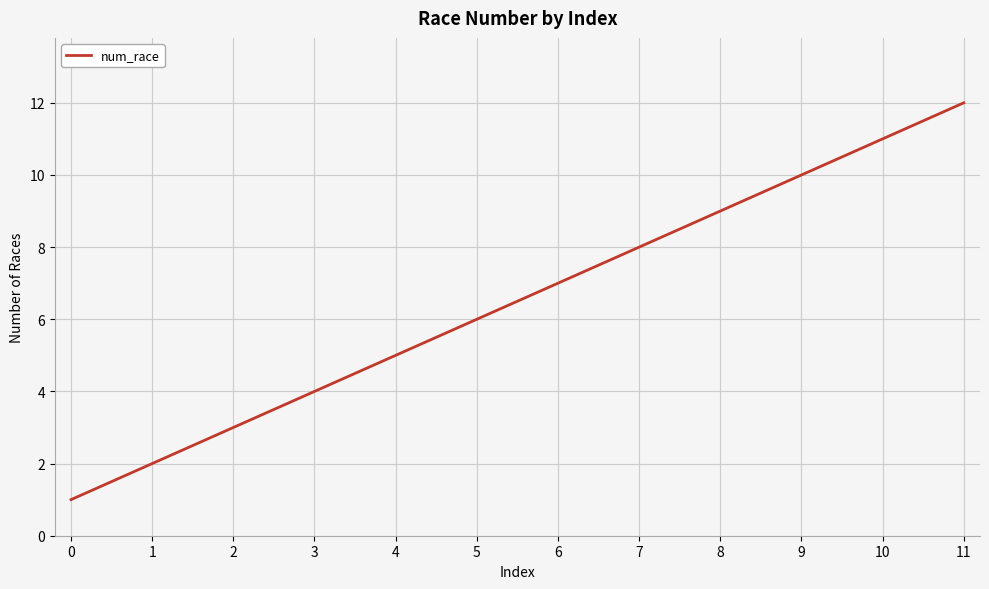

Reading right to left, transcribe all the data shown in this chart.

12	11	10	9	8	7	6	5	4	3	2	1